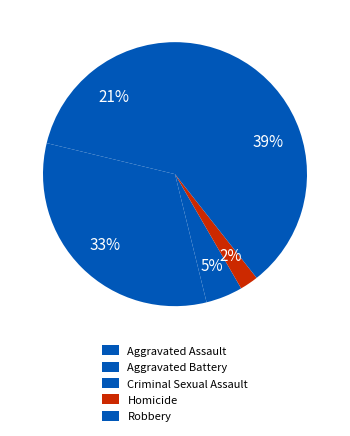

Count the number of slices in the pie.

5